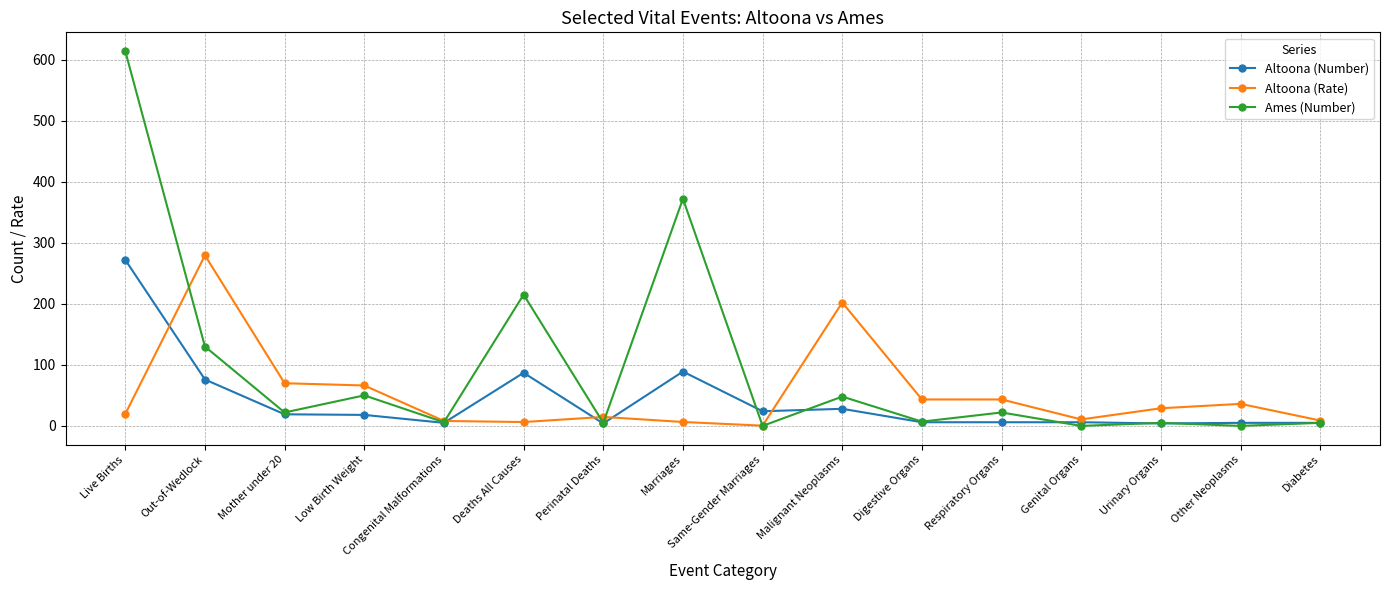

What is the difference between the Altoona (Rate) values at Out-of-Wedlock and Genital Organs?

268.8